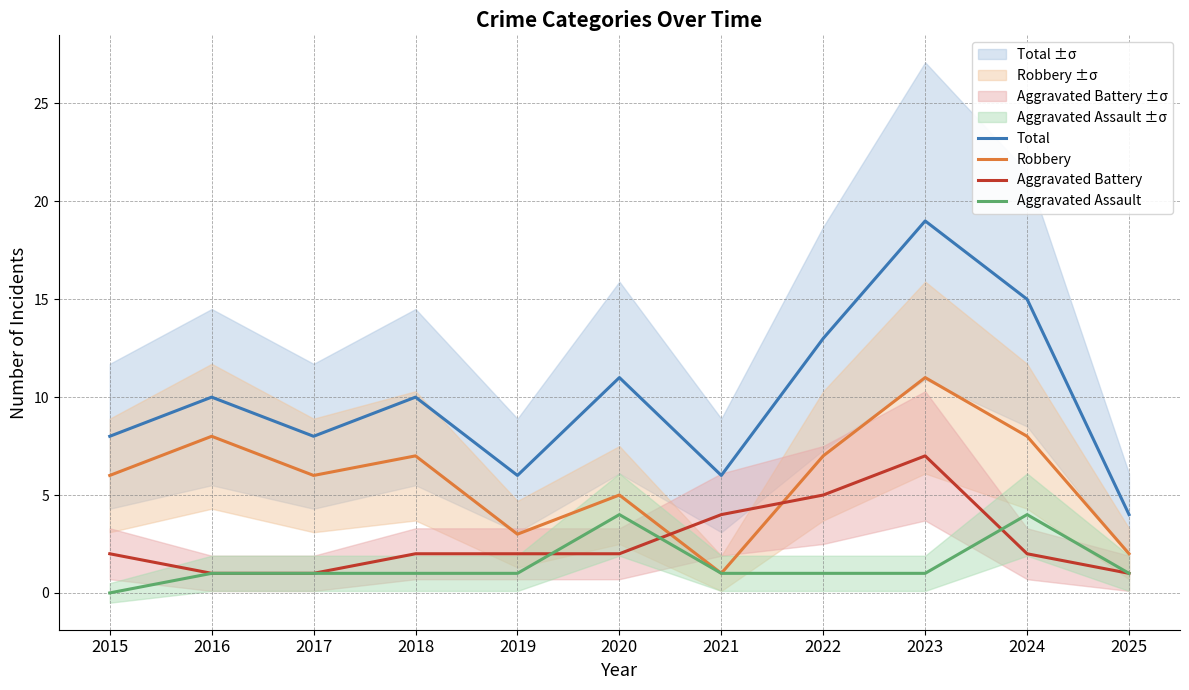

How many data points does each series have?

11